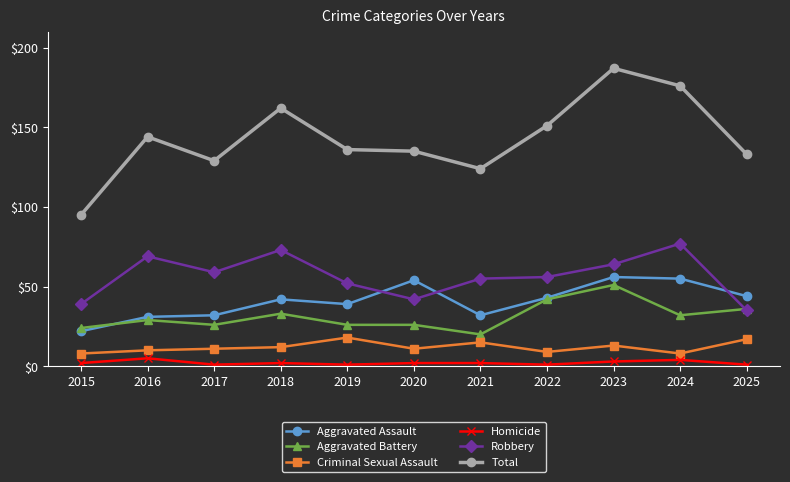

Reading left to right, what are all the values shown in this chart?

Aggravated Assault: 22	31	32	42	39	54	32	43	56	55	44
Aggravated Battery: 24	29	26	33	26	26	20	42	51	32	36
Criminal Sexual Assault: 8	10	11	12	18	11	15	9	13	8	17
Homicide: 2	5	1	2	1	2	2	1	3	4	1
Robbery: 39	69	59	73	52	42	55	56	64	77	35
Total: 95	144	129	162	136	135	124	151	187	176	133